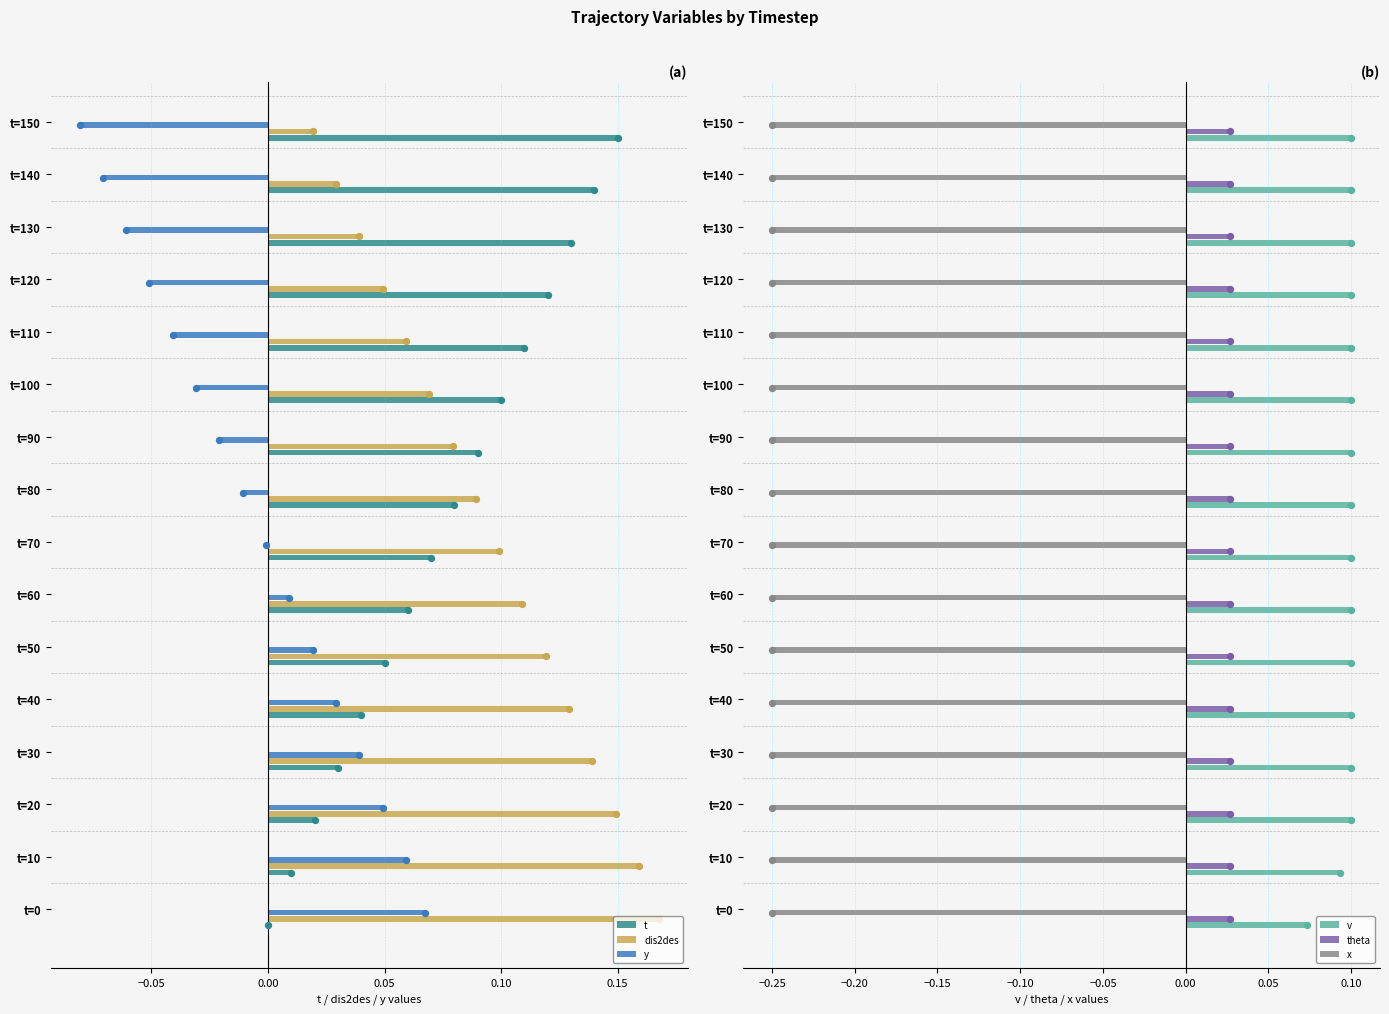

What are all the series names shown in the legend?

t, dis2des, y, v, theta, x